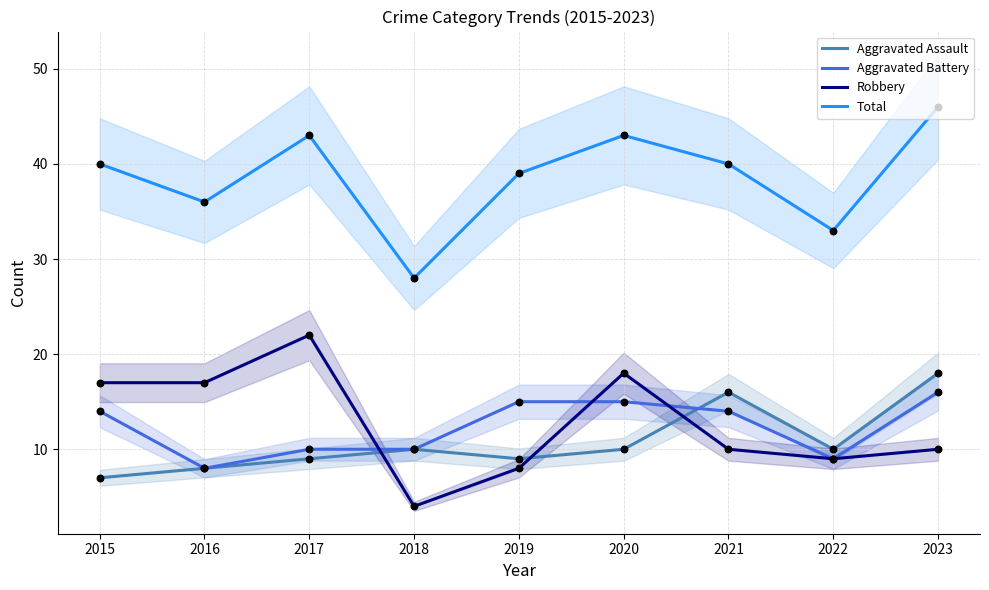

Which series has the largest total across all categories?

Total